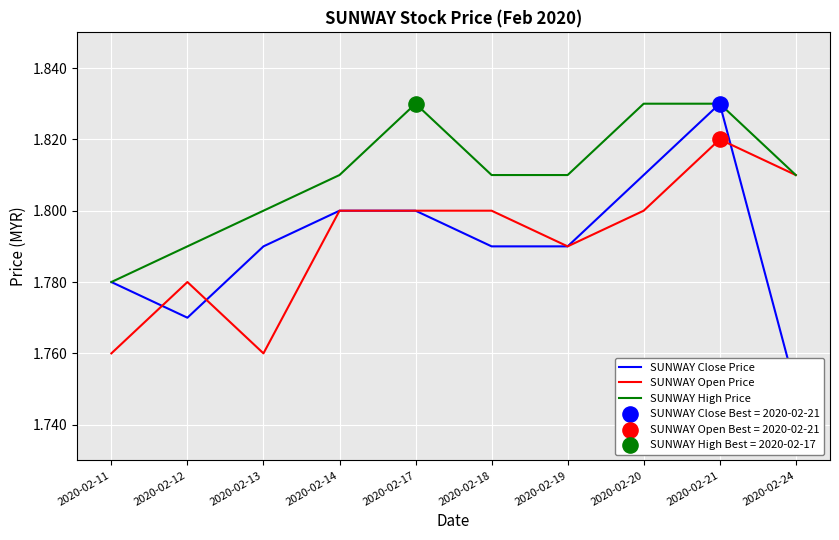

Which series contains the lowest Y value?

SUNWAY Close Price